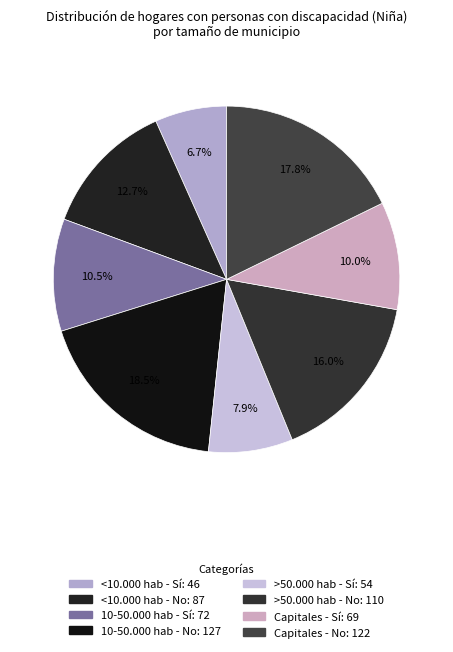

Does any single category account for the majority?

No